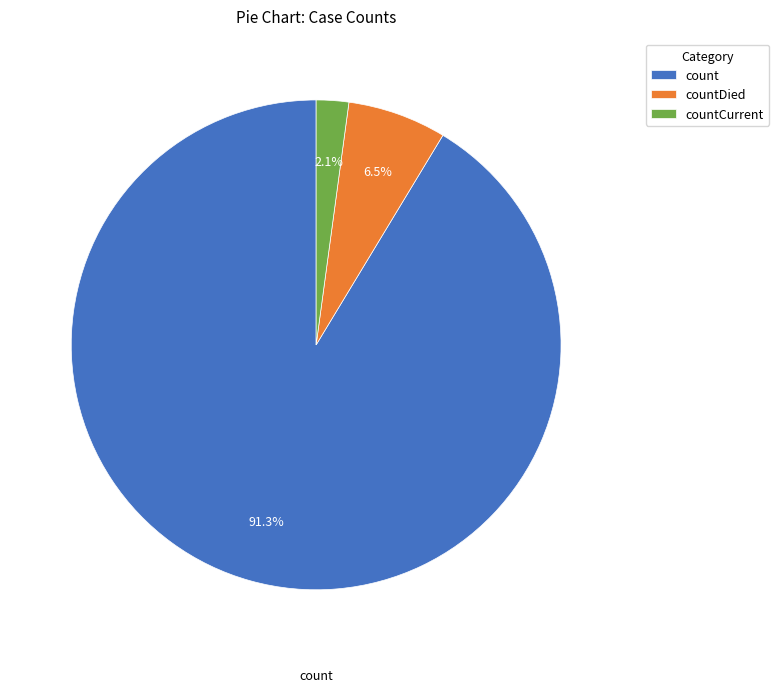

What percentage is the count slice, to the nearest percent?

91%